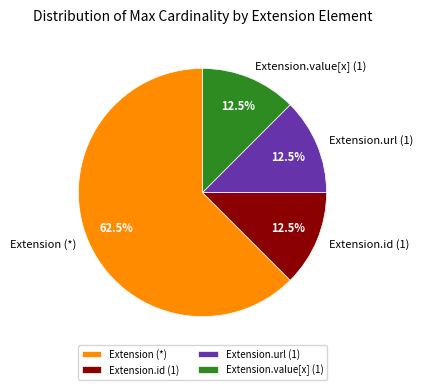

Is the sum of Extension.url (1) and Extension.id (1) greater than half?

No